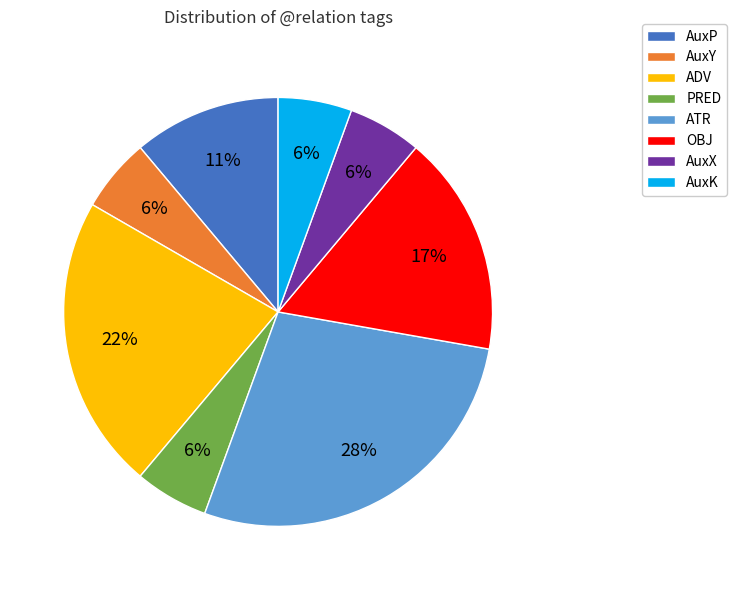

Between ATR and ADV, which is larger?

ATR